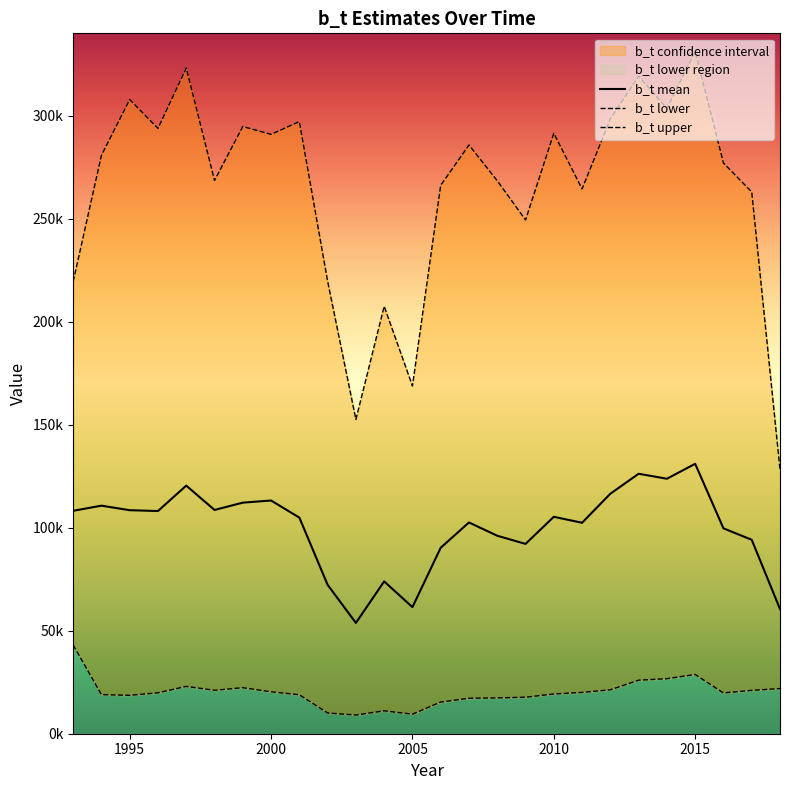

True or false: b_t upper and b_t lower intersect in this chart.

False